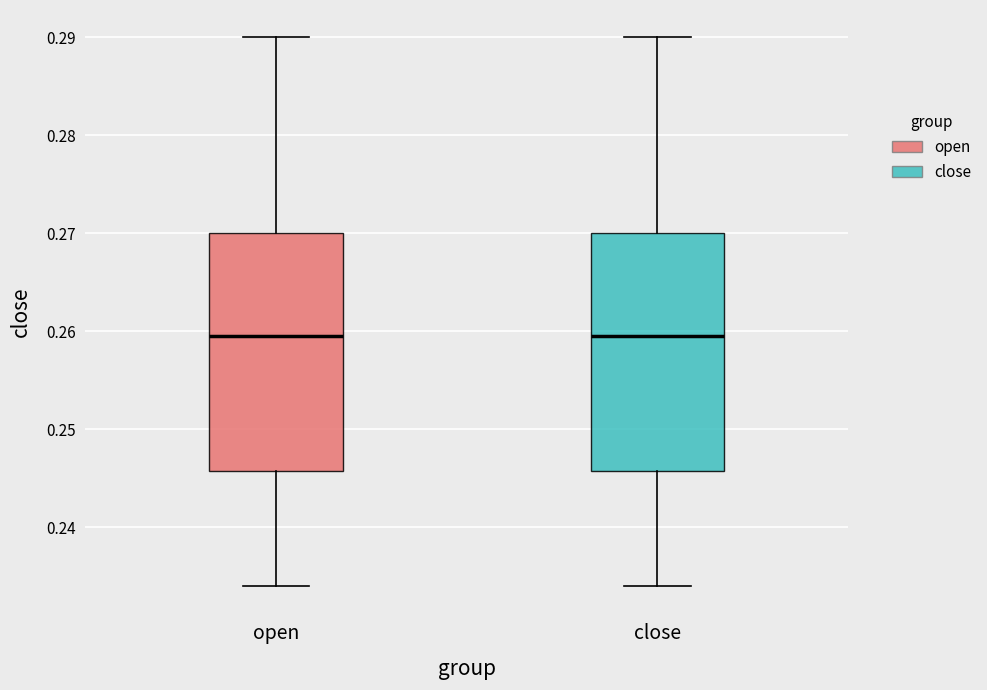

Reading left to right, transcribe this box plot: for each box, give where its median line is, the range the box spans, and where its two whiskers end, as read against the y-axis. The values are not printed on the chart, so give them approximately, as read against the axis.

open: median 0.260, box 0.246 to 0.270, whiskers 0.234 to 0.290
close: median 0.260, box 0.246 to 0.270, whiskers 0.234 to 0.290